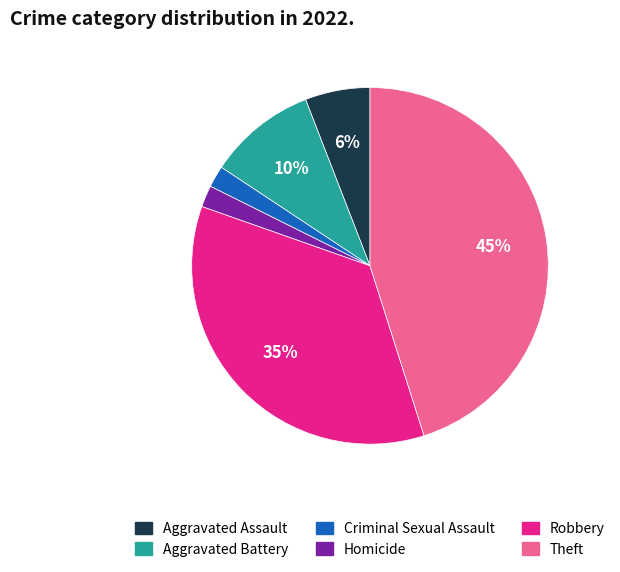

Is it true that Aggravated Assault is 12% of the pie?

False